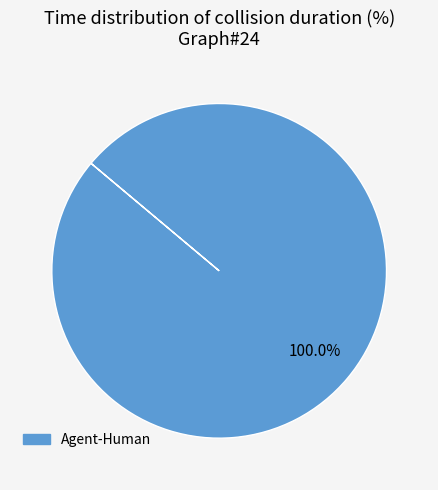

How many segments does this pie chart have?

1